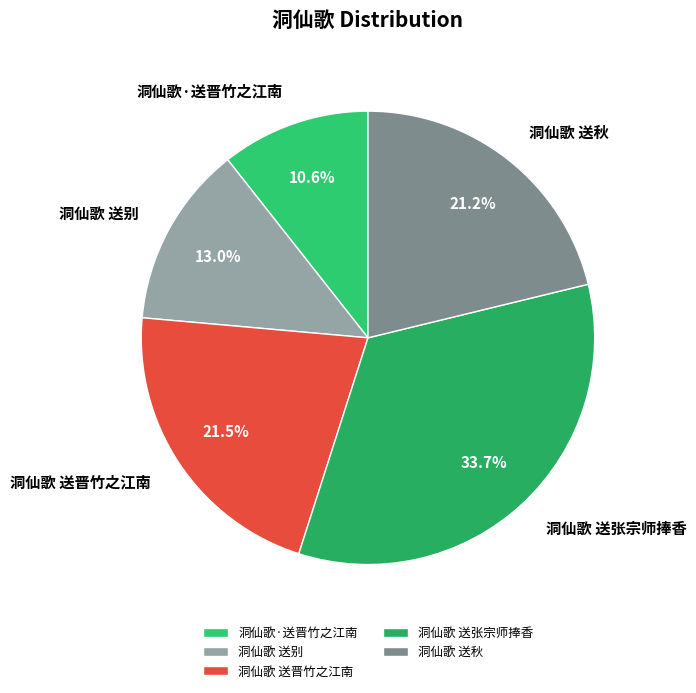

What is the ratio of the value at 洞仙歌·送晋竹之江南 to the value at 洞仙歌 送别?

0.8